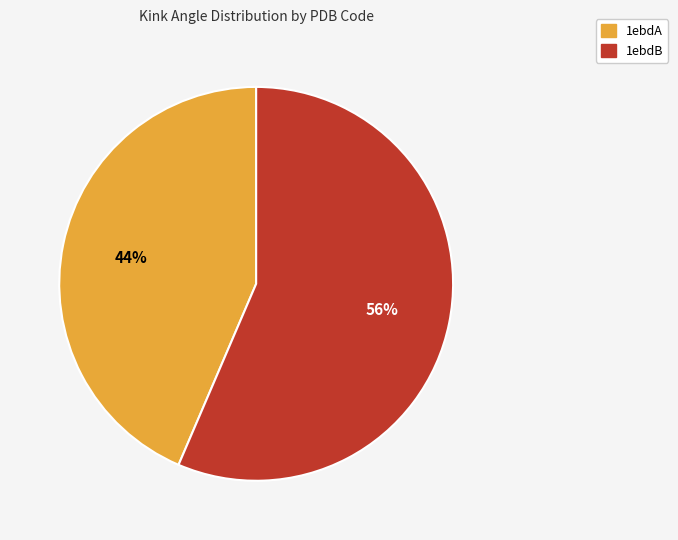

To the nearest percent, what percentage of the pie is 1ebdB?

56%